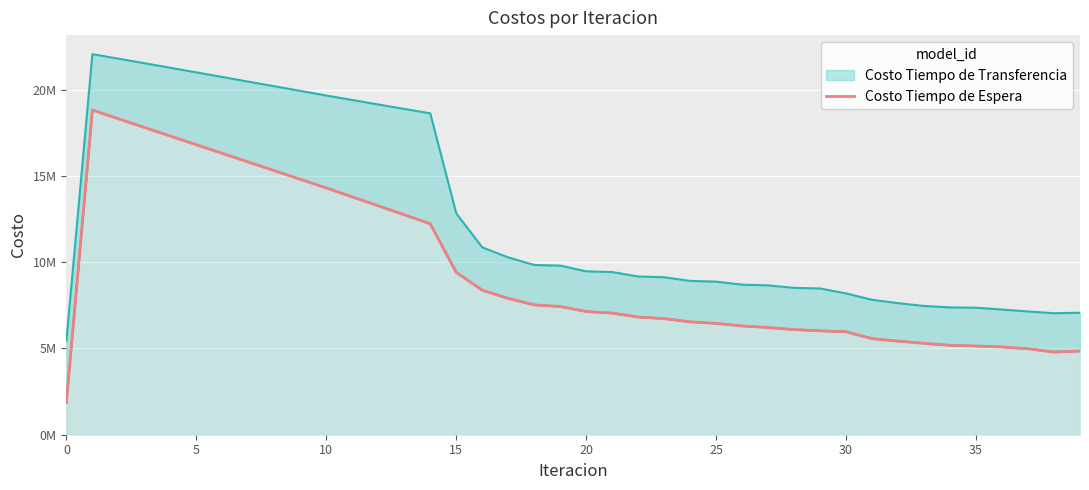

What is the average value?

9447705.1